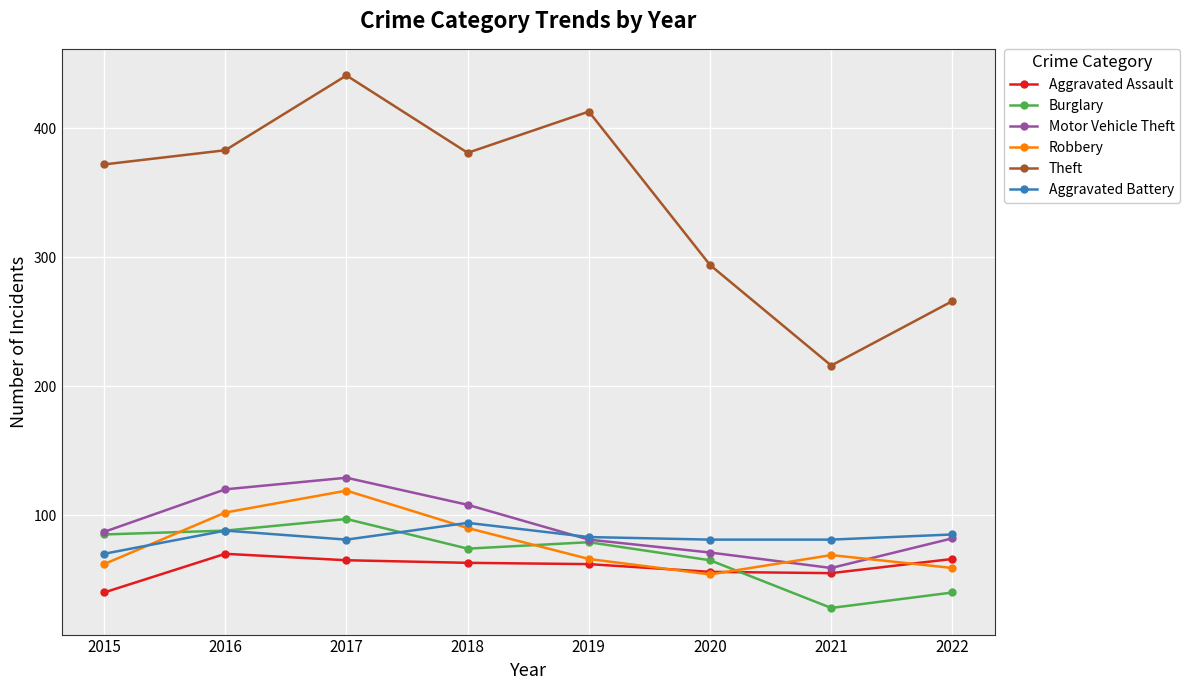

Read the Burglary value at 2018, to the nearest 5.

75